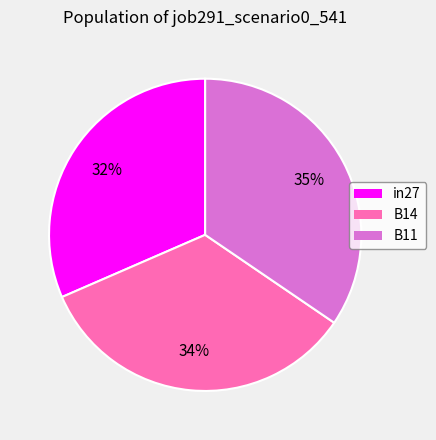

Is B14 the majority of the pie?

No